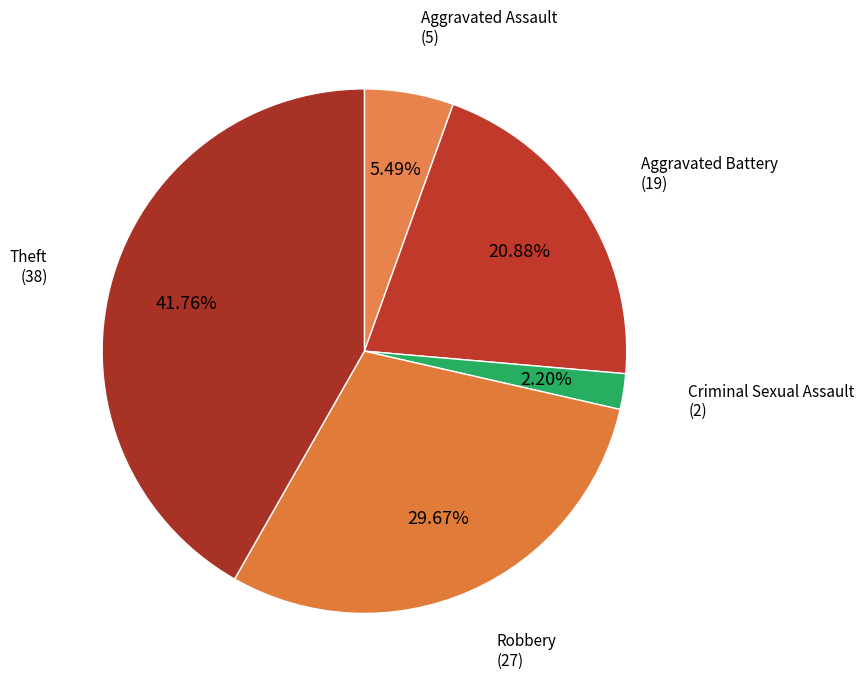

Does any single category account for the majority?

No